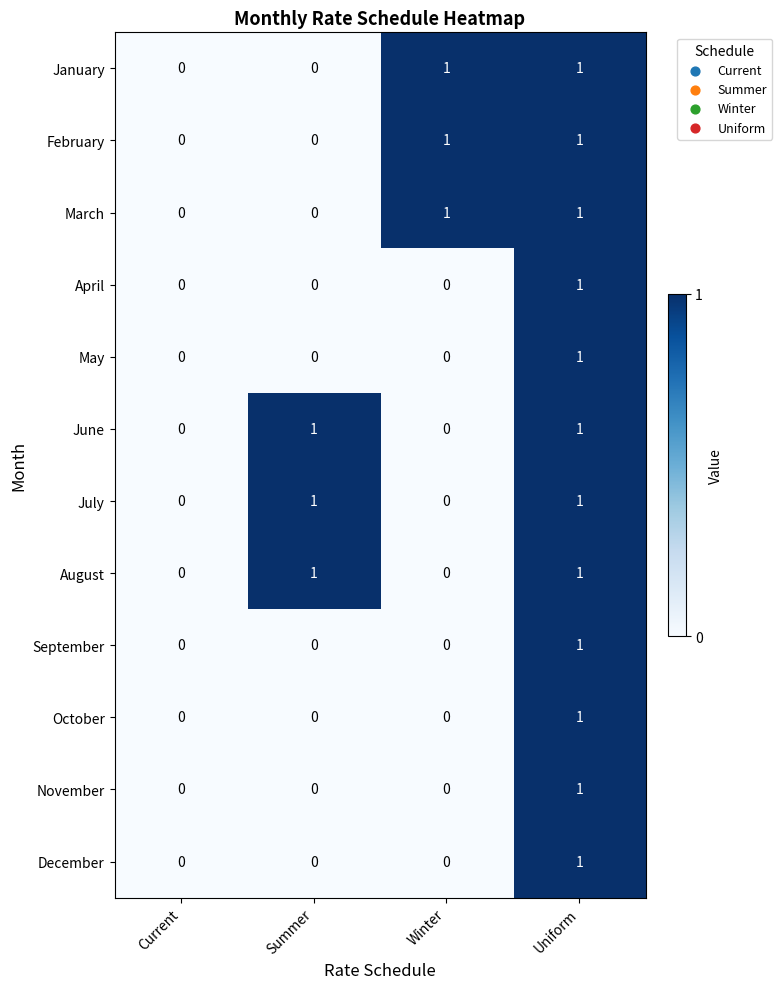

Is it true that February equals 1 at Summer?

False